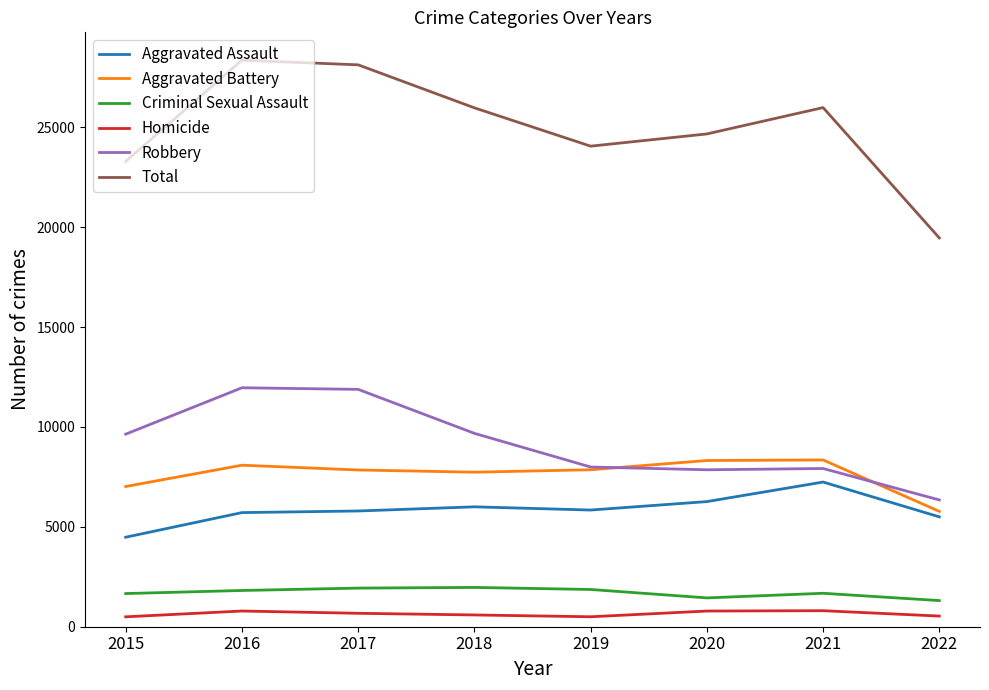

What is the sum of the Homicide values at 2022 and 2016?

1319